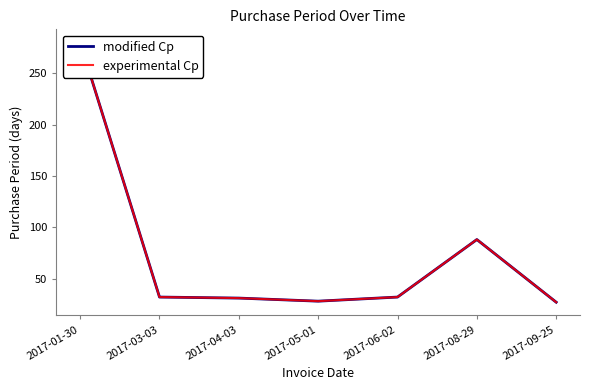

What is the maximum value shown in the chart?

280